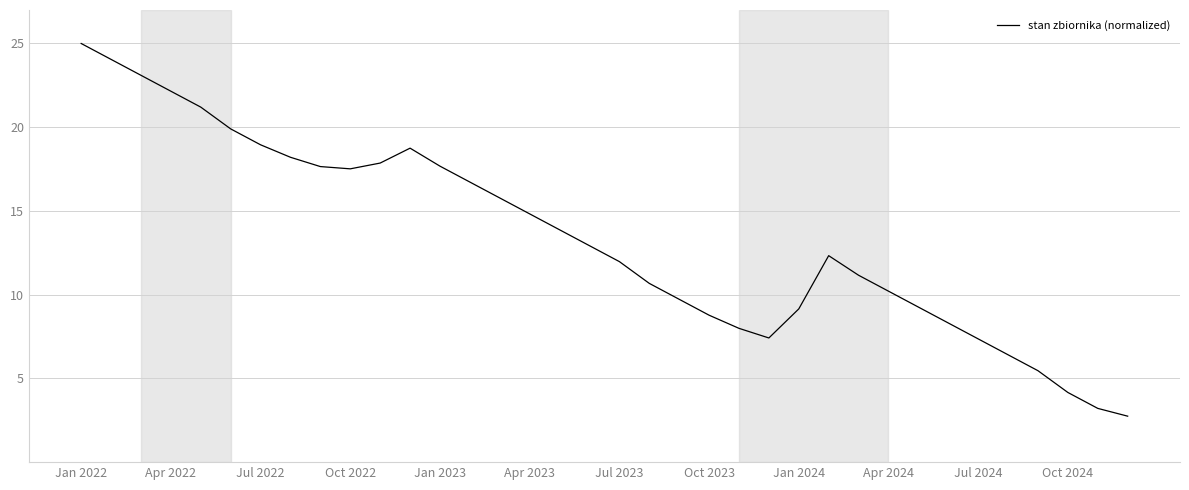

What is the minimum value shown in the chart?

2.7